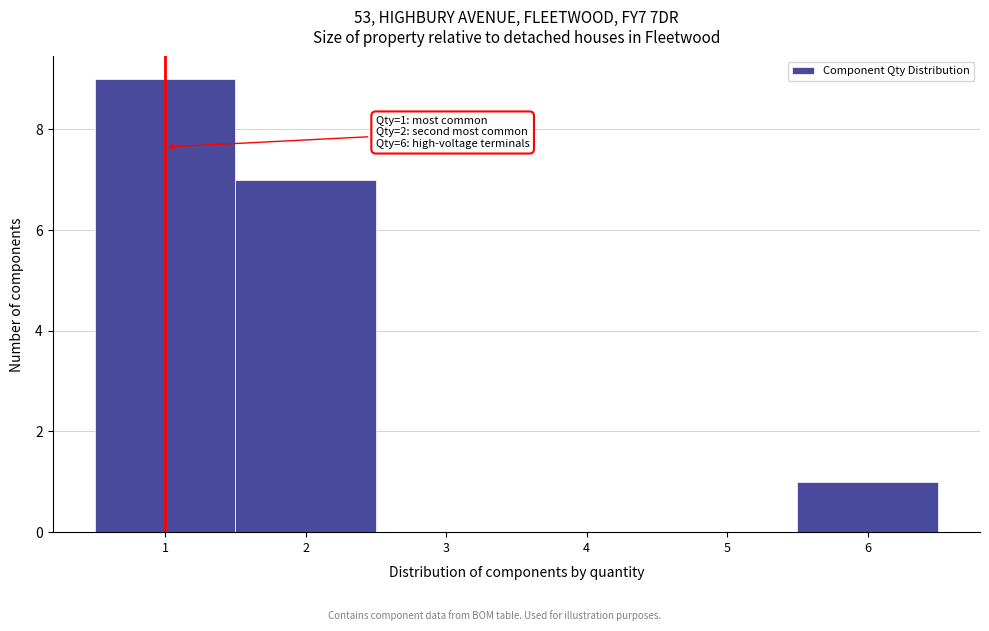

Which range on the x-axis has the tallest bar?

0.5 to 1.5